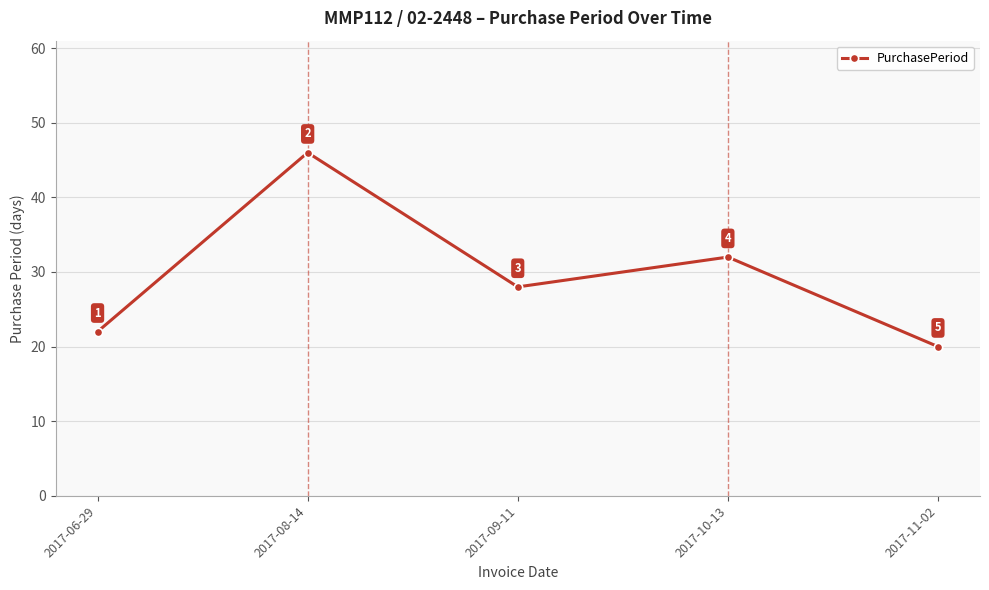

At which label does the data first exceed 28?

2017-08-14